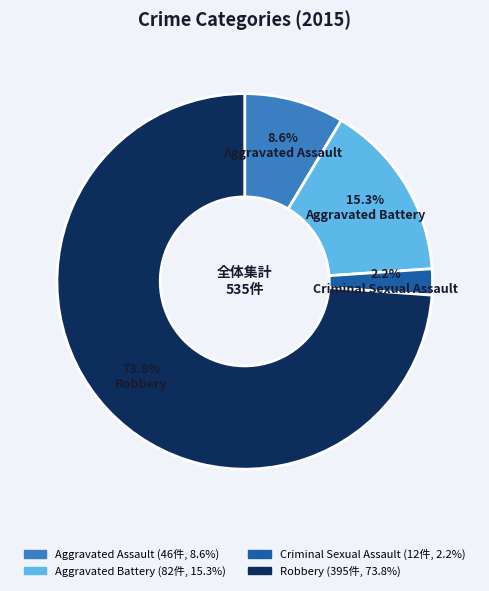

What percentage do Aggravated Battery and Aggravated Assault together represent?

23.9%